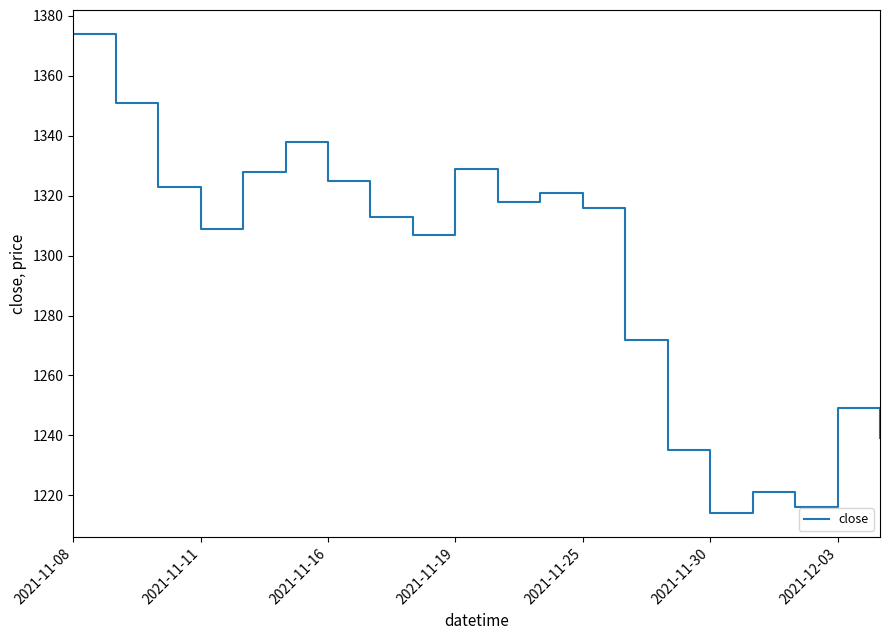

What is the difference between the maximum and minimum values?

160